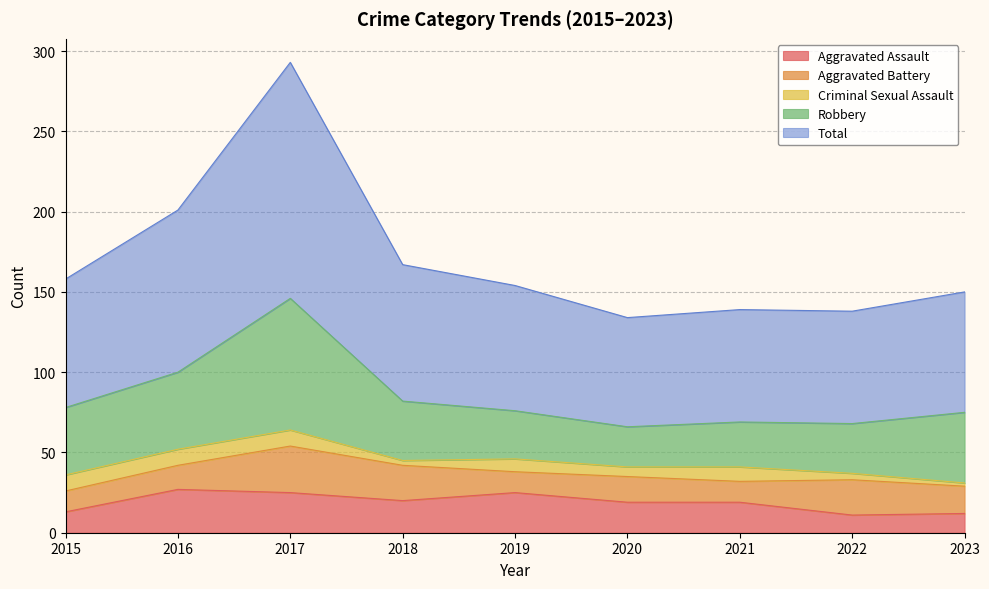

What is the lowest value of the Total series?

68